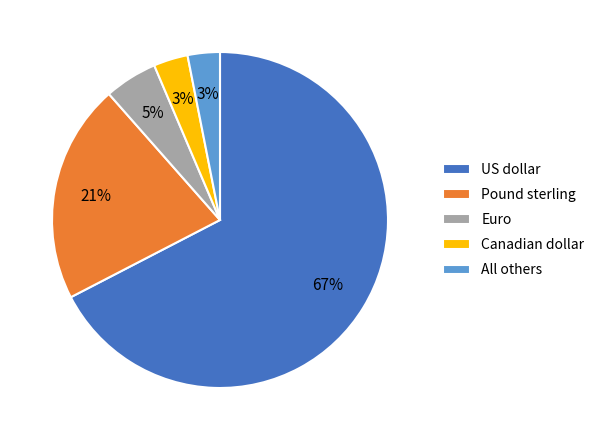

What is the majority slice?

US dollar